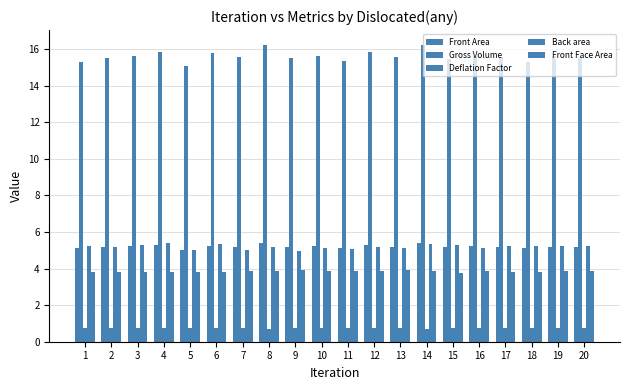

Is it true that Gross Volume equals 15.3 at 11?

True